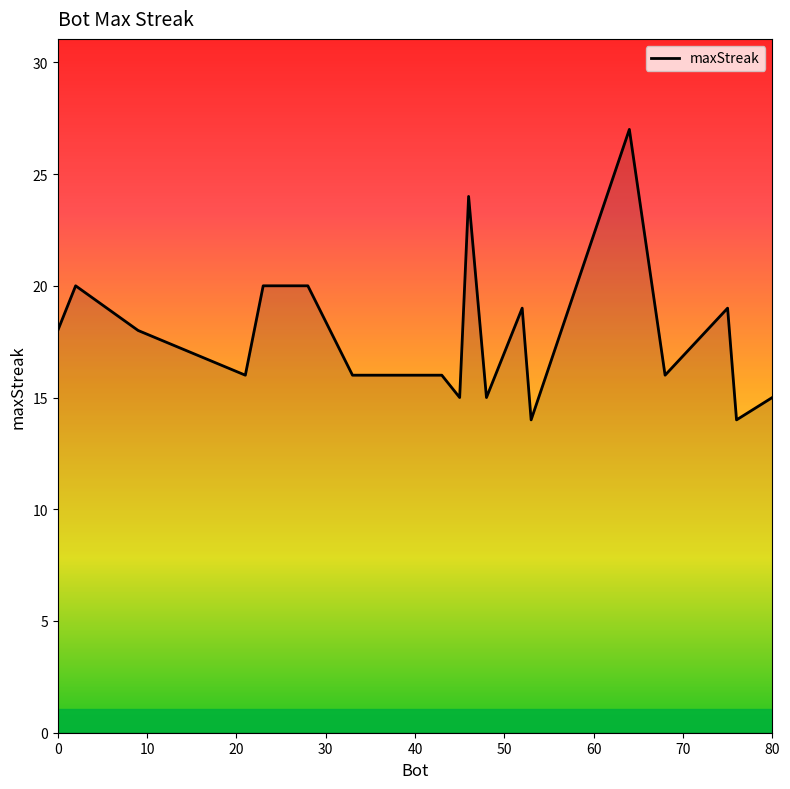

True or false: the data has more than 0 interior local peaks.

True